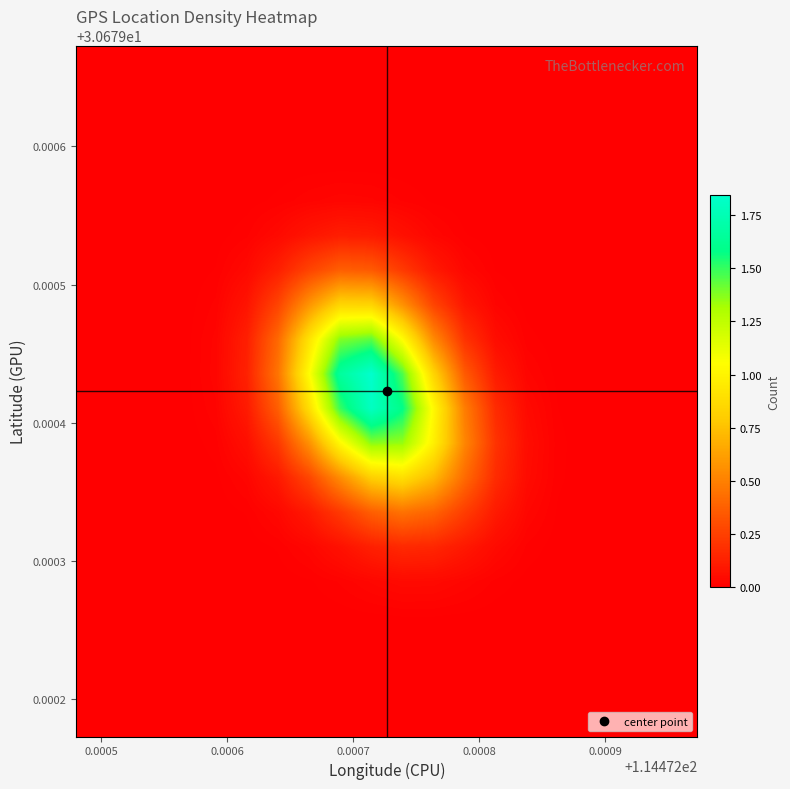

What is the maximum value shown in the chart?

1.8